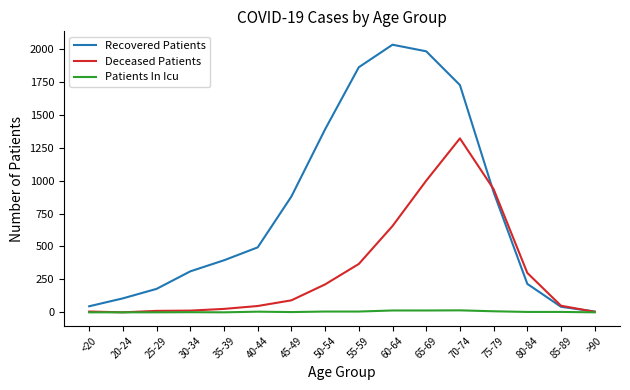

What are all the series names shown in the legend?

Recovered Patients, Deceased Patients, Patients In Icu